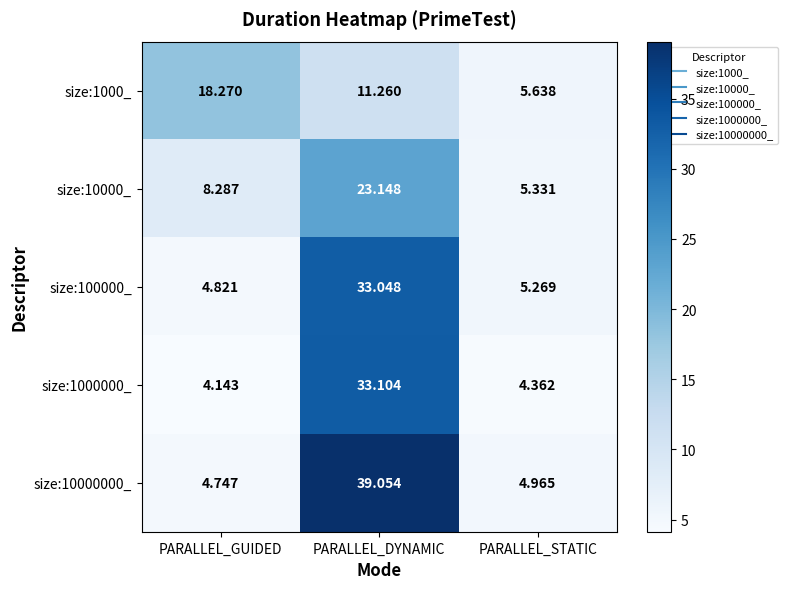

How many values in the size:1000_ series are below 11?

1